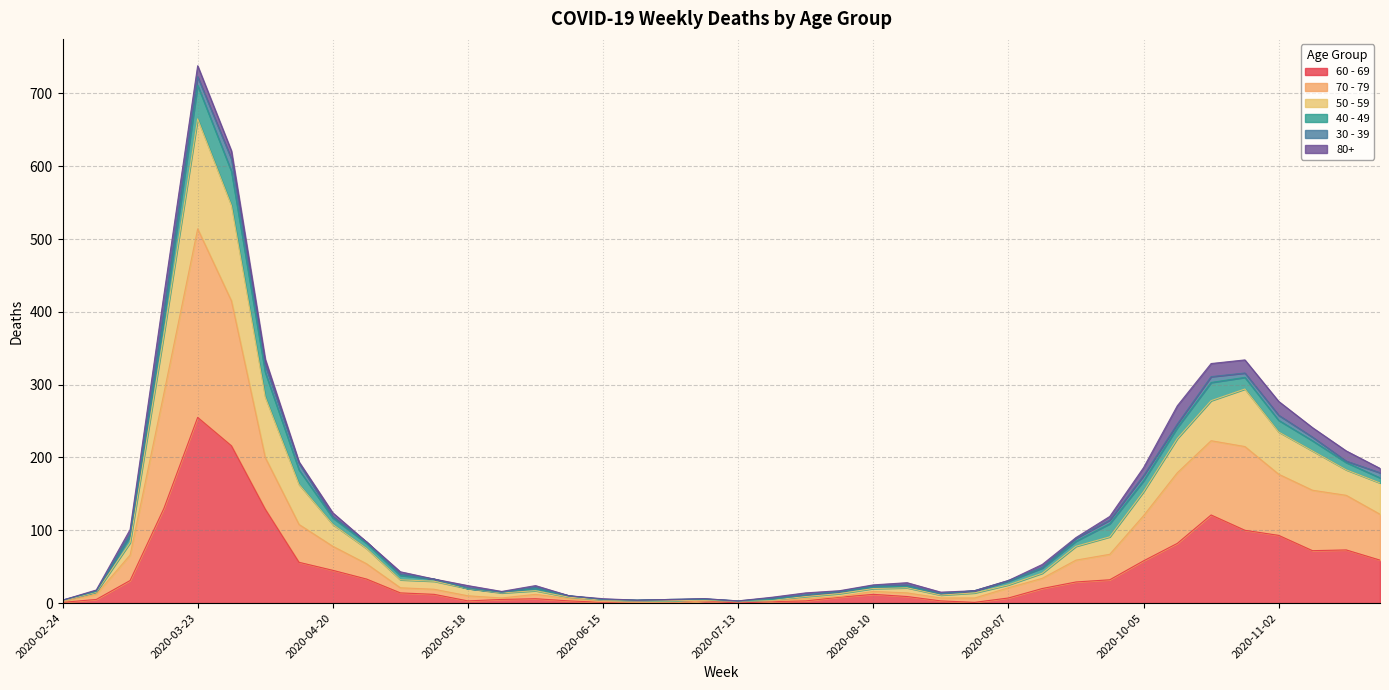

How many lines are shown in the chart?

6